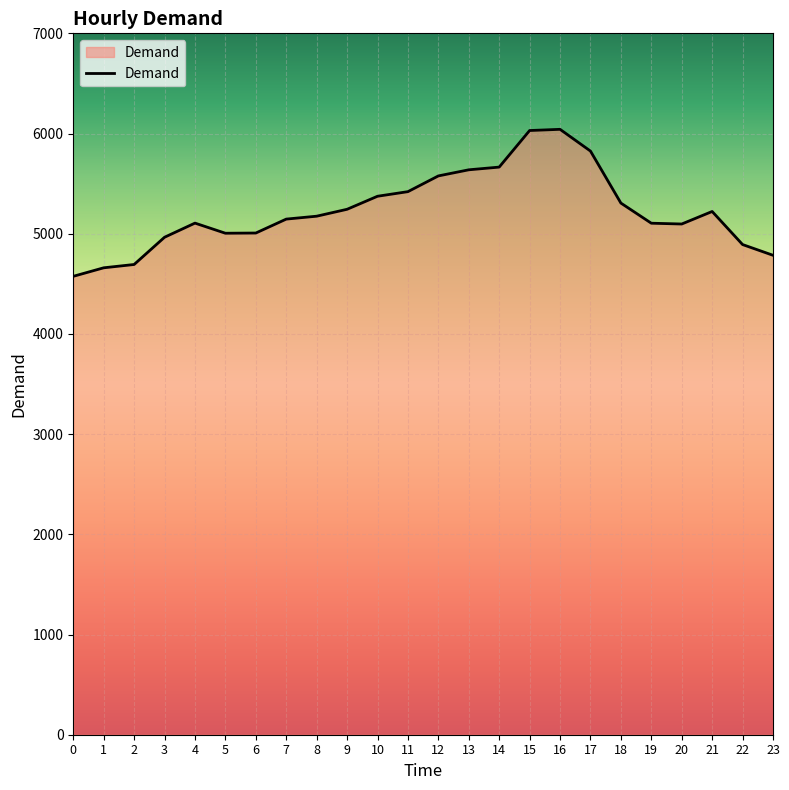

What is the sum of all values?

125554